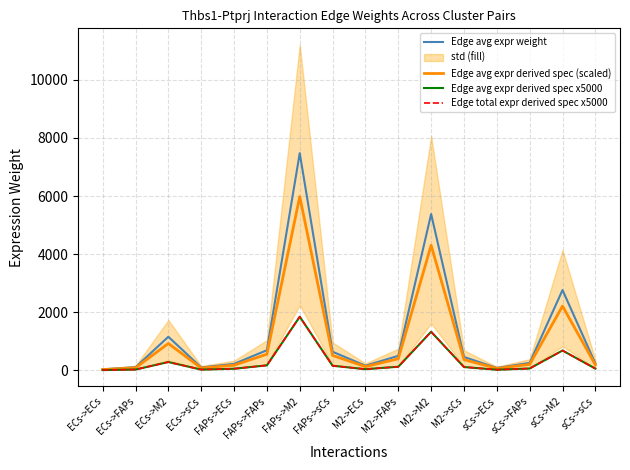

At which category does Edge total expr derived spec x5000 reach its first local peak?

ECs->M2